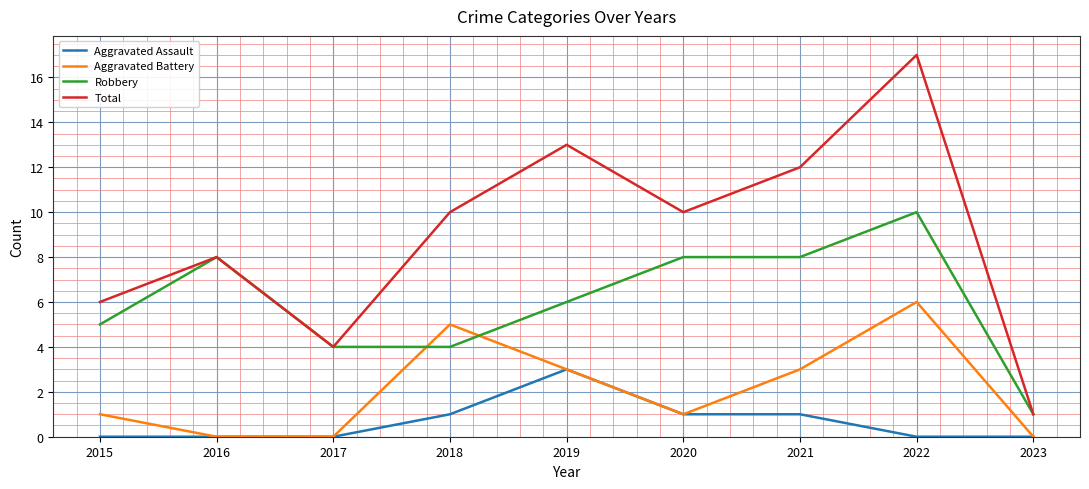

Is the value of Total at 2017 greater than the value of Aggravated Assault at 2019?

Yes